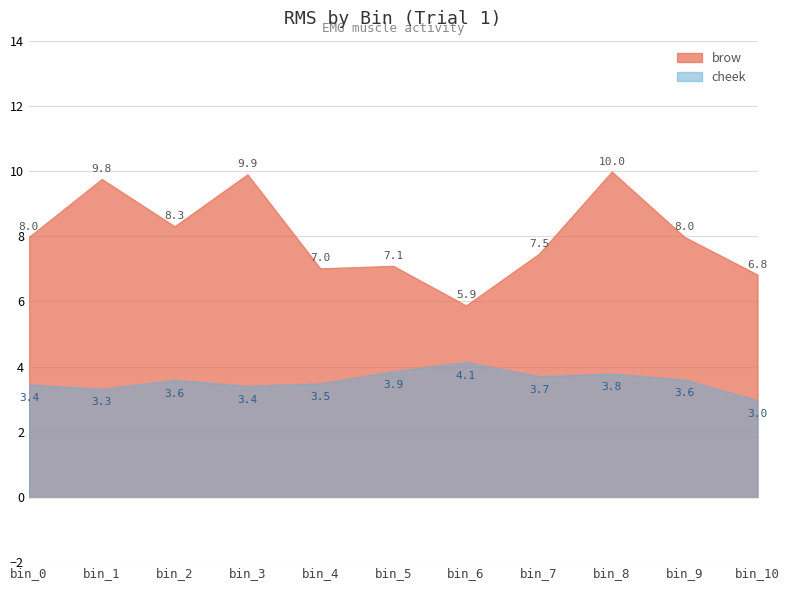

True or false: brow and cheek intersect in this chart.

False